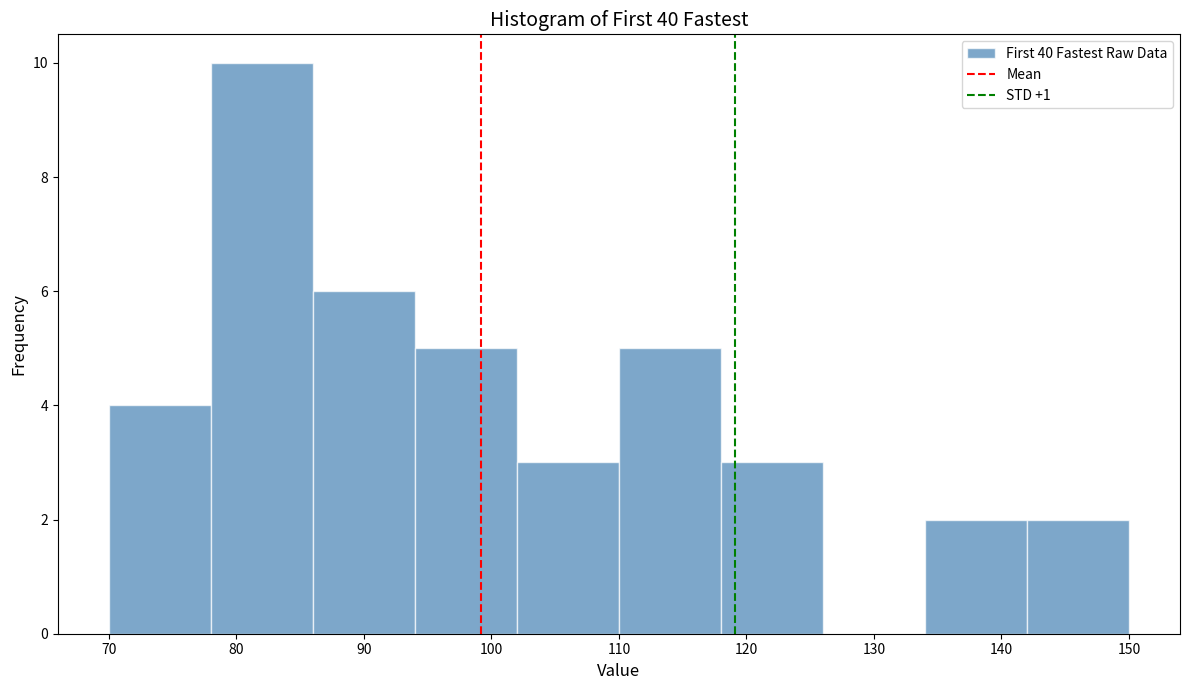

What is the height of the bar covering 142 to 150 on the x-axis? The values are not printed on the chart, so give them approximately, as read against the axis.

2